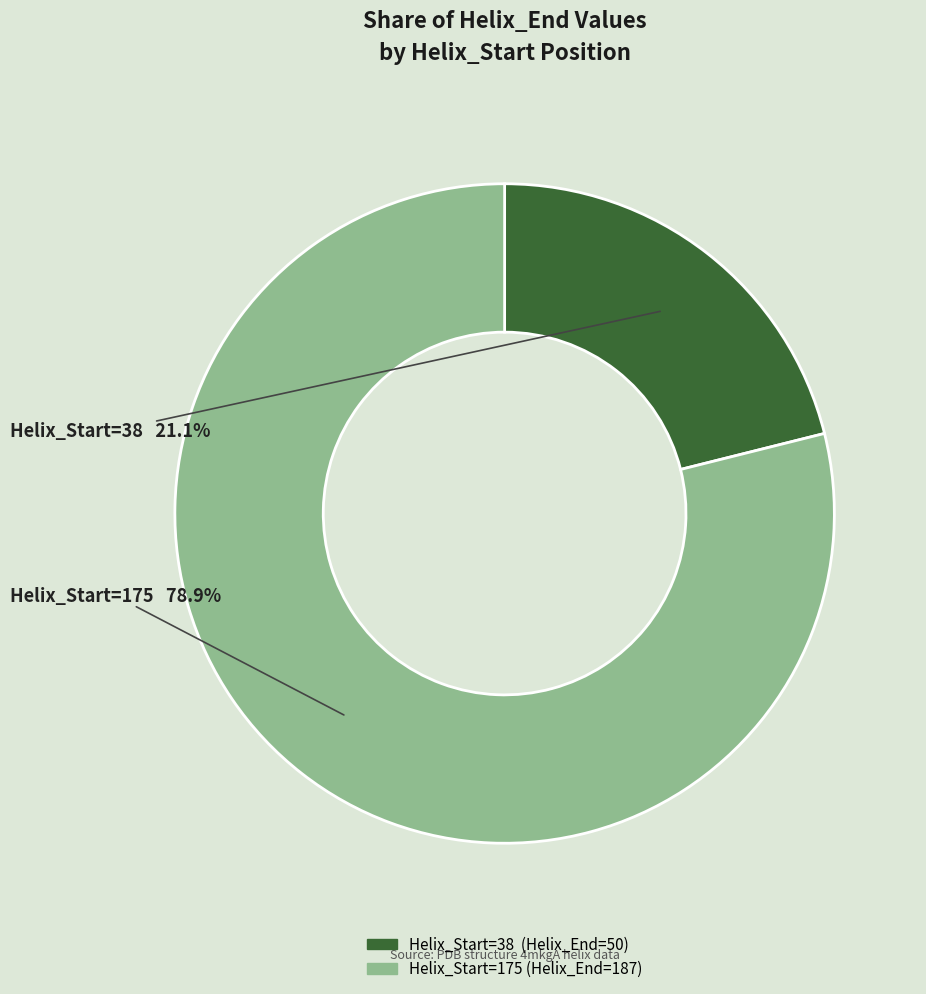

Does any single category account for the majority?

Yes